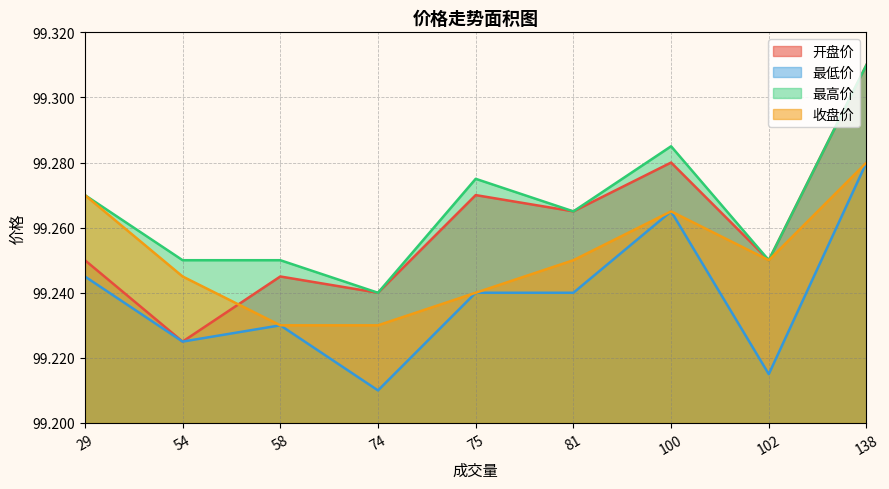

Which label corresponds to the smallest value in the chart?

74